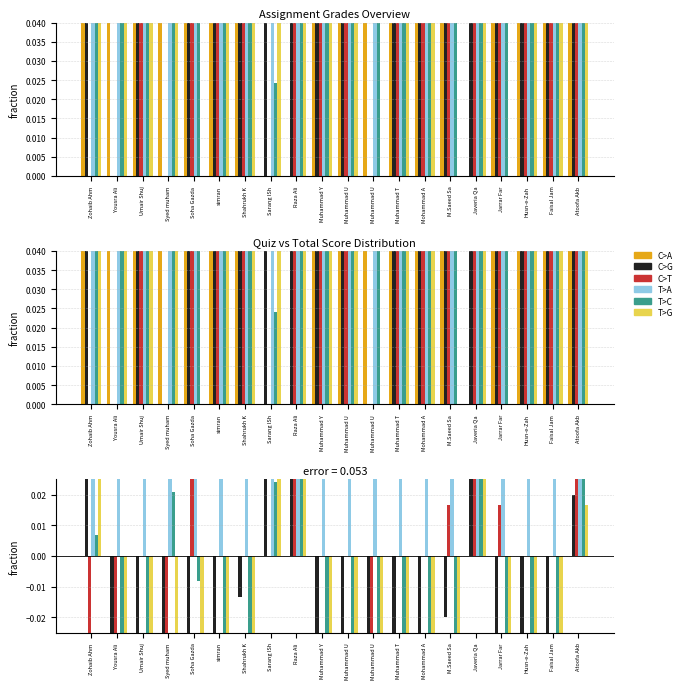

At Shahrukh K, list the series in order from largest to smallest.

T>A, C>A, C>T, C>G, T>C, T>G